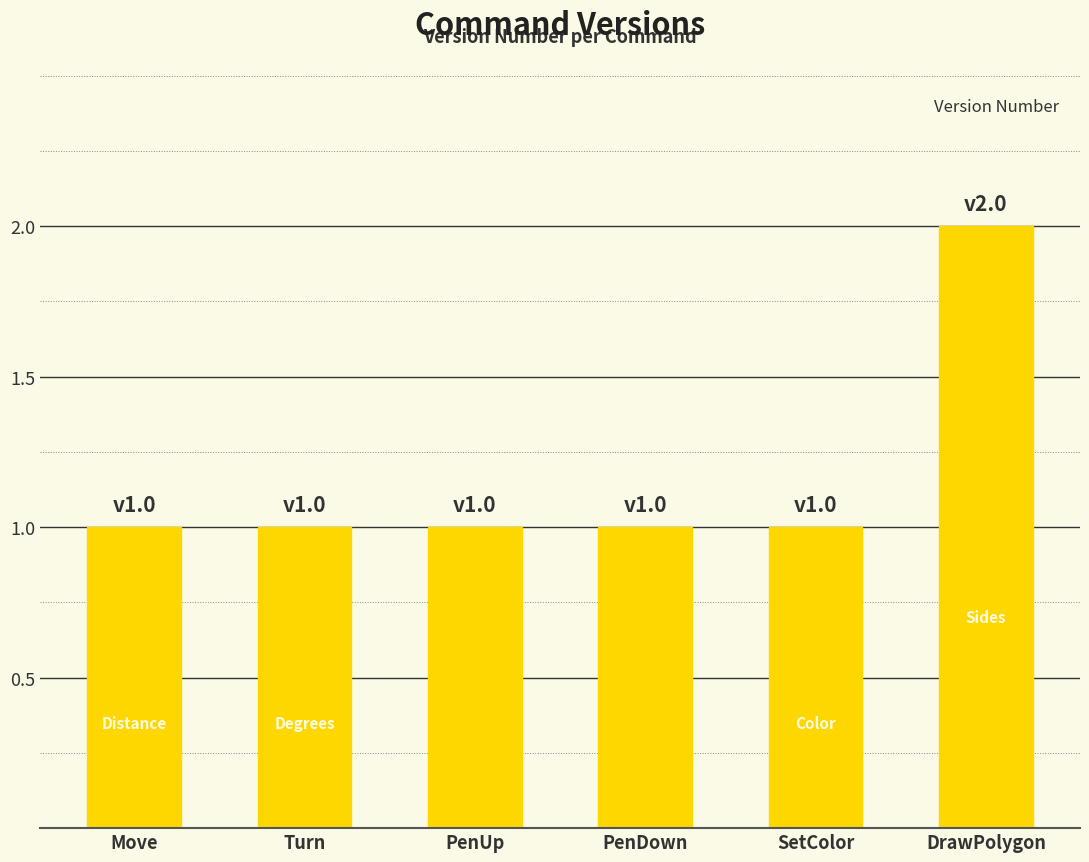

What is the ratio of the value at DrawPolygon to the value at PenUp?

2.0